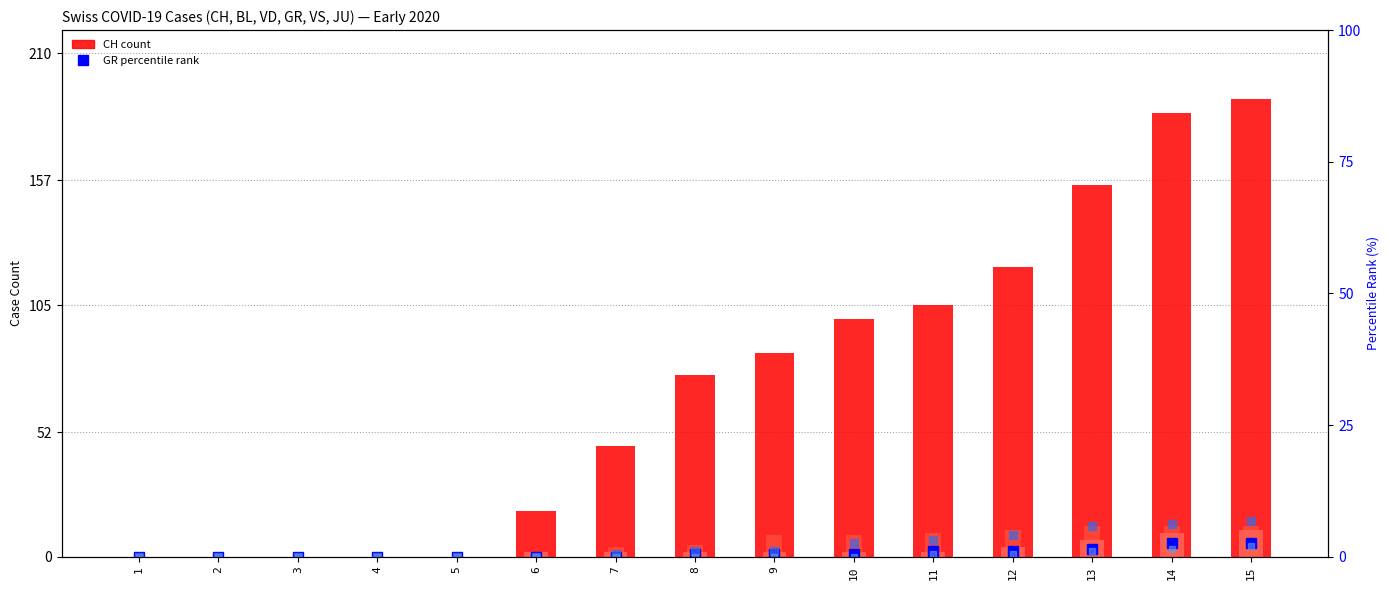

What is the difference between the VD values at 4 and 6?

2.0